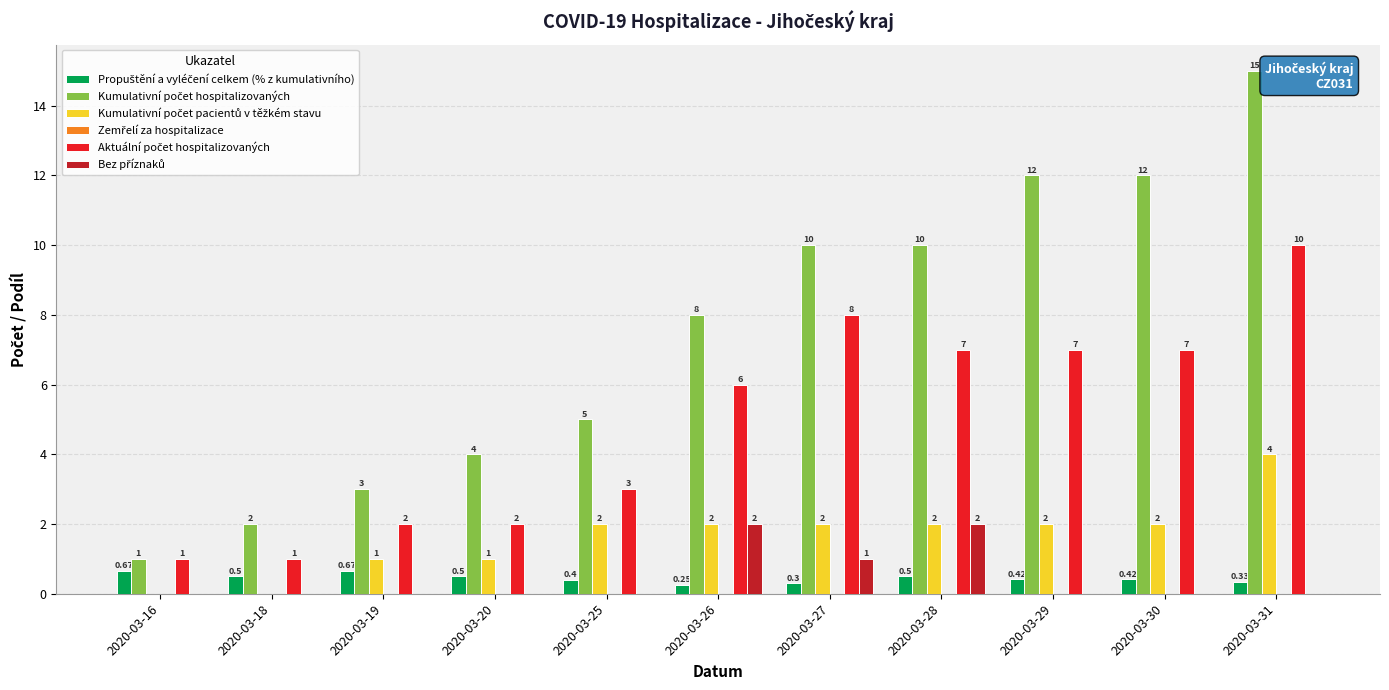

What is the sum of all Bez příznaků values?

5.0